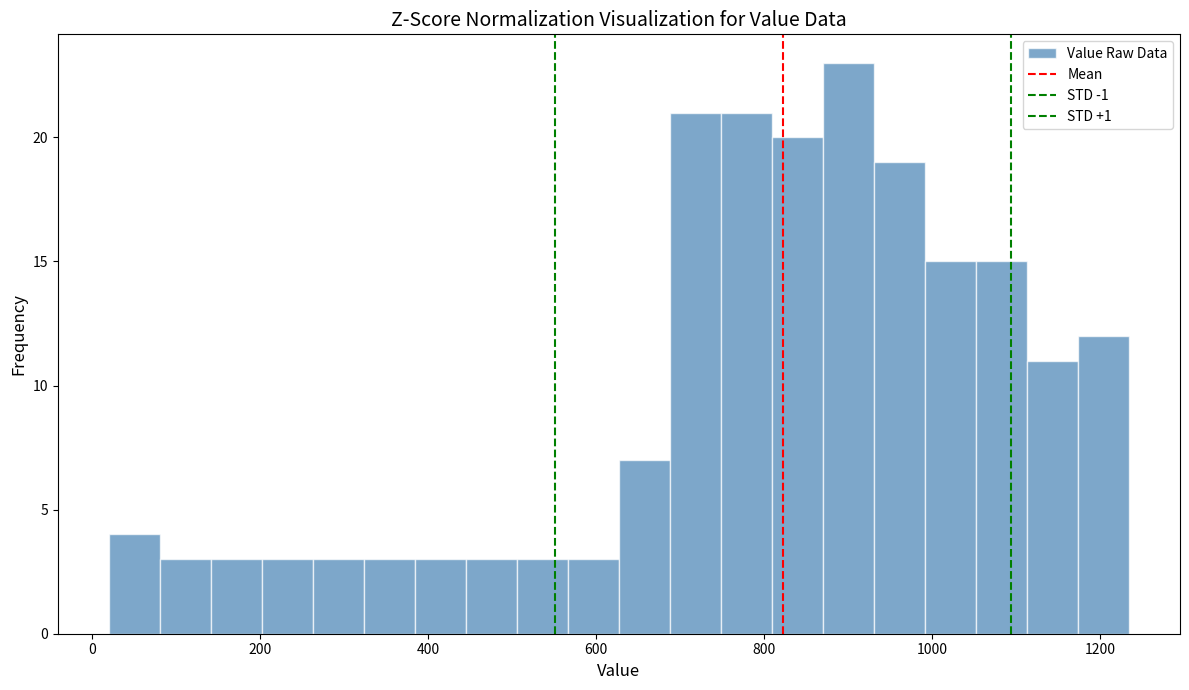

Read against the x-axis, roughly where is the centre of the tallest bar?

900